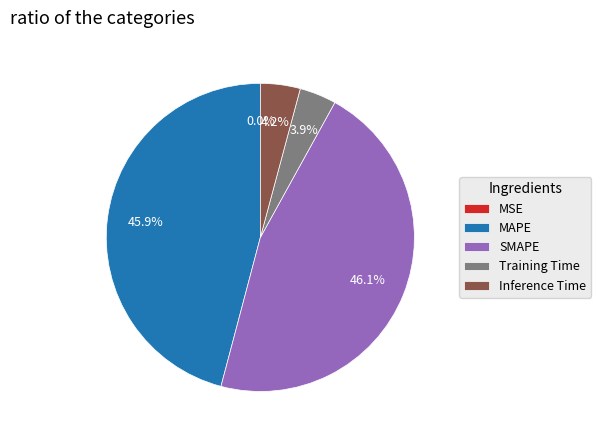

How much of the chart is everything except Inference Time?

95.8%